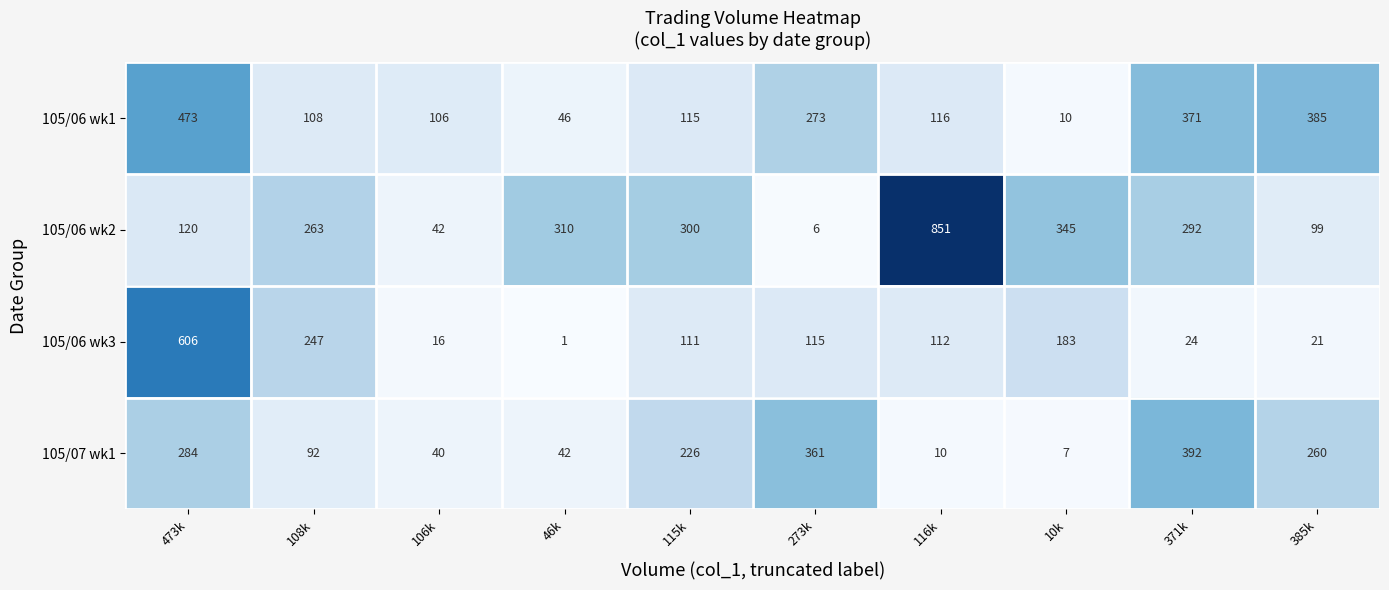

Where is 105/07 wk1 nearest to the value 199?

115k